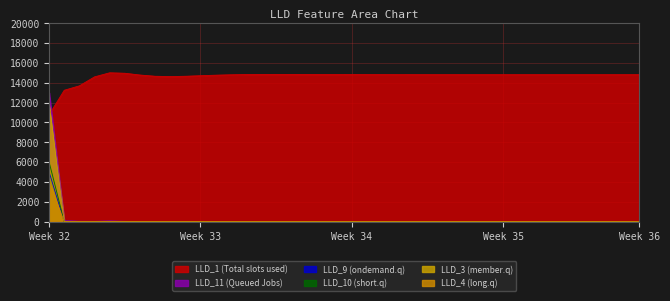

Count the number of data series in this chart.

6